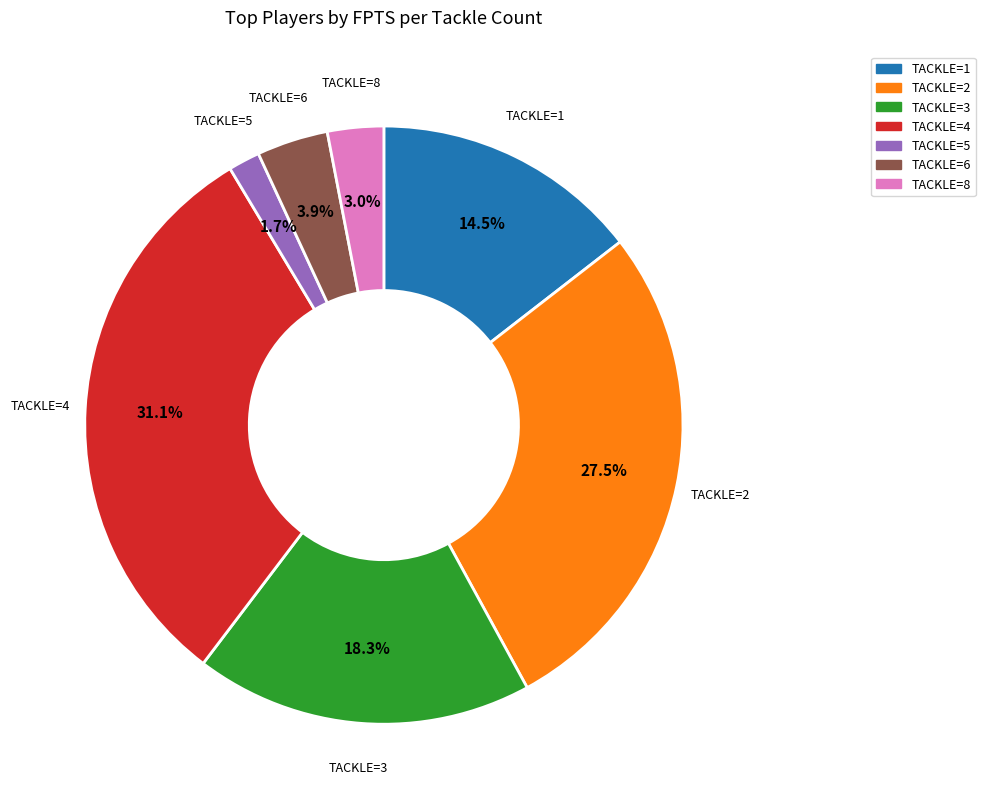

Is there any slice that represents more than half of the pie?

No